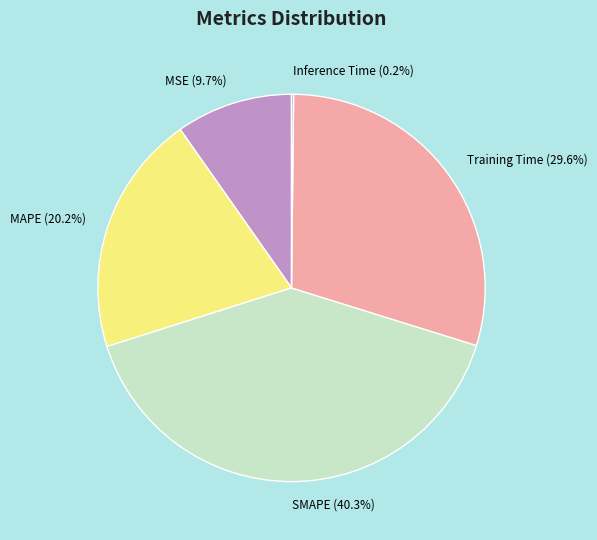

To the nearest percent, what is the average slice percentage?

20%